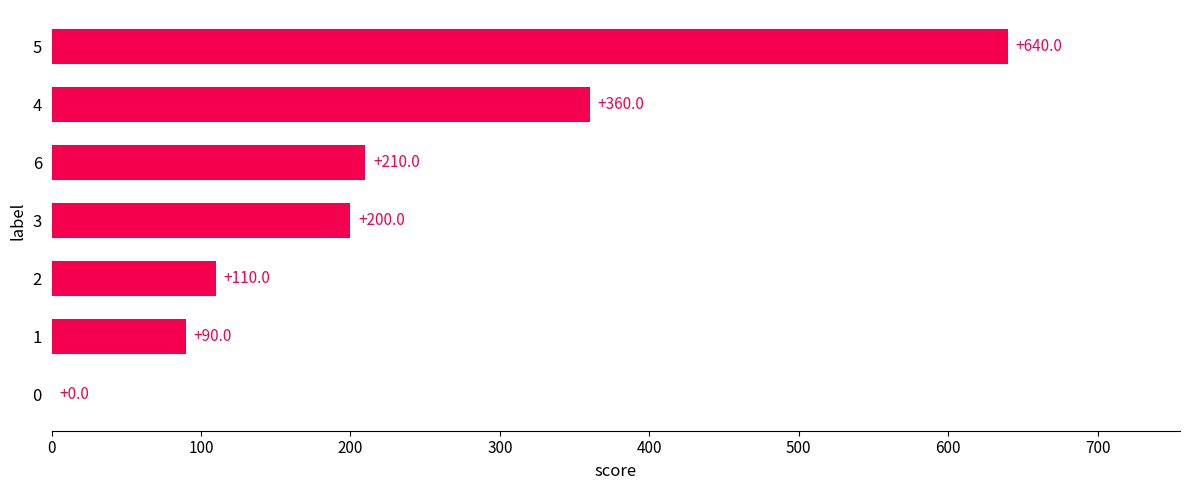

Is it true that the value at 0 is -419?

False